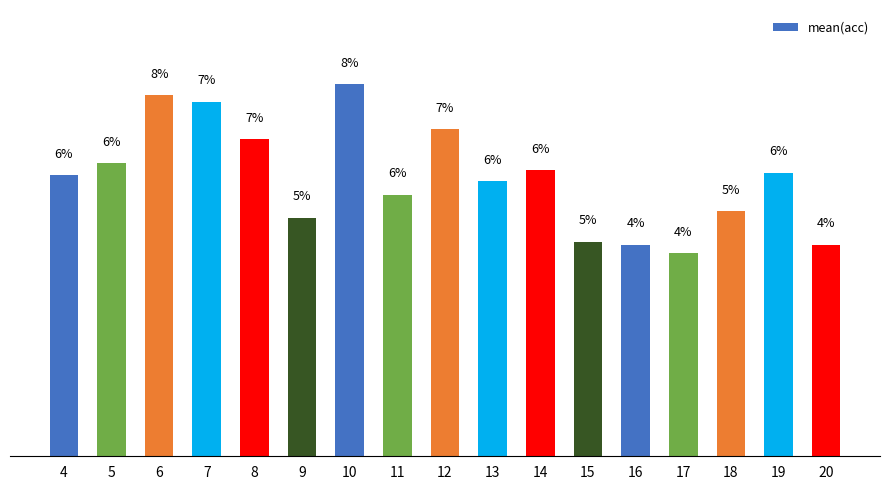

The value at 7 is 7.5. True or false?

True